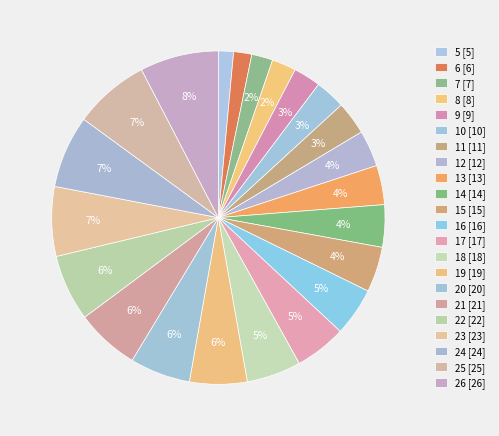

True or false: 18 accounts for 1% of the total.

False